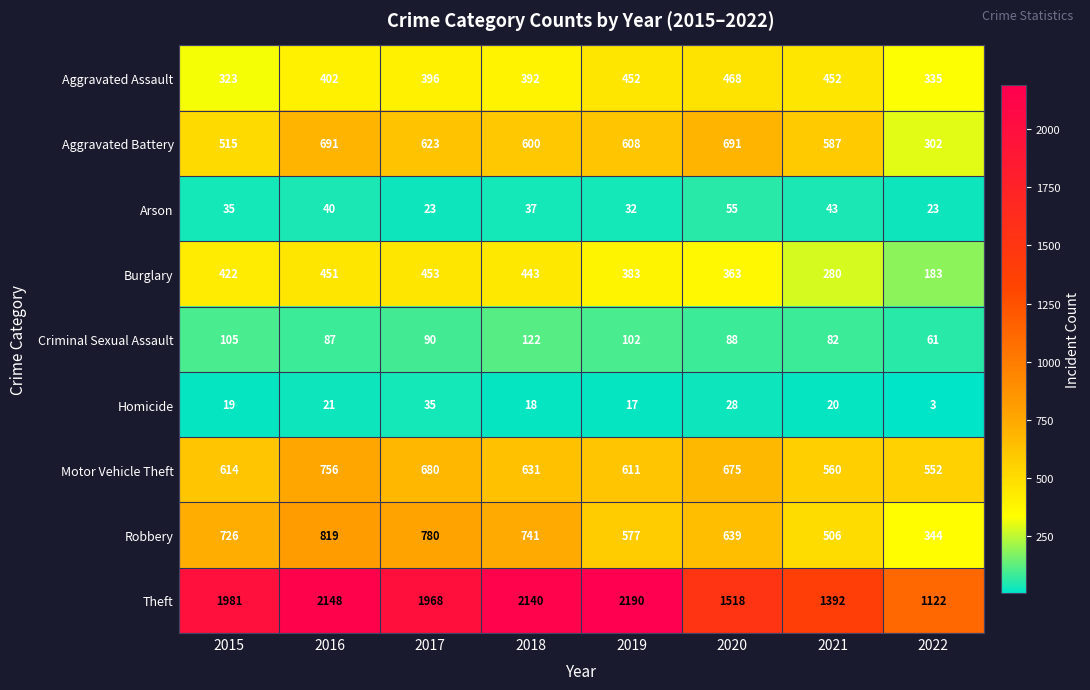

At which label does Arson first exceed 37?

2016